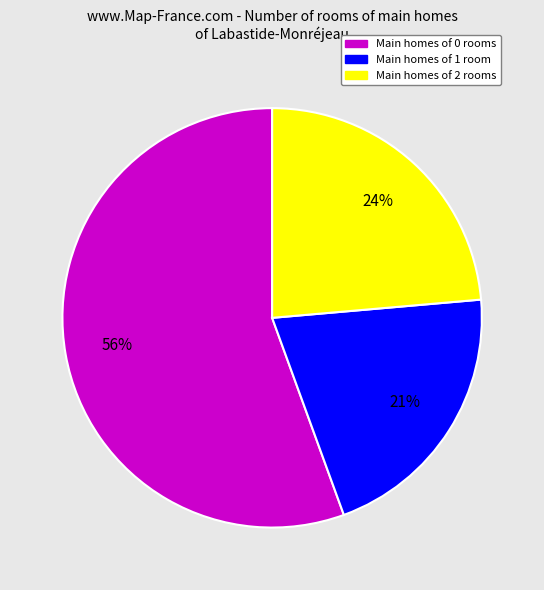

Do Main homes of 2 rooms and Main homes of 0 rooms together represent more than half of the pie?

Yes